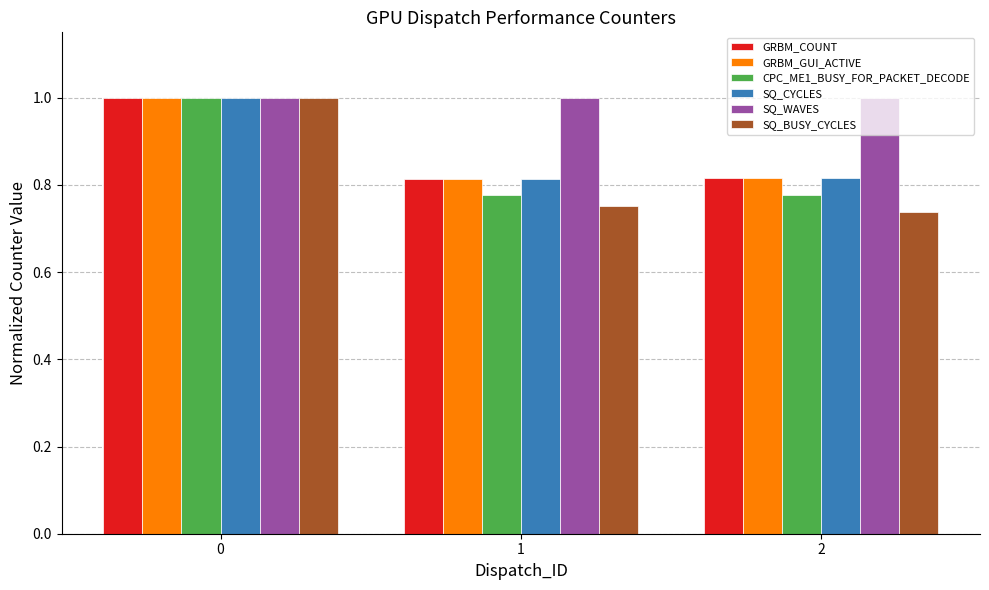

Is the value of SQ_WAVES at 0 greater than the value of GRBM_COUNT at 1?

Yes